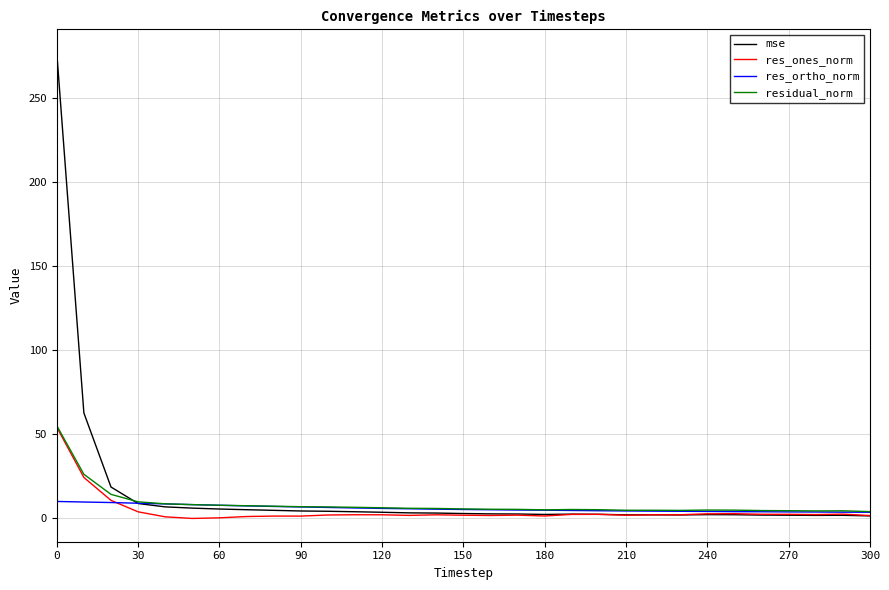

Which series has the largest range (max minus min)?

mse